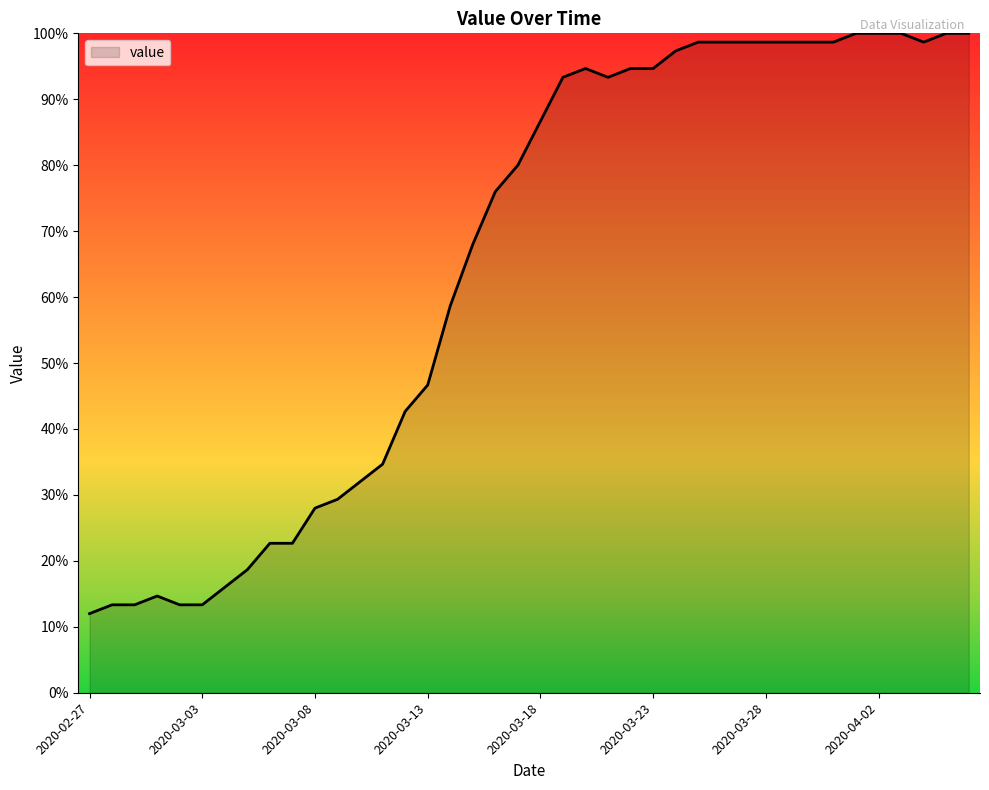

What is the maximum value shown in the chart?

100.0